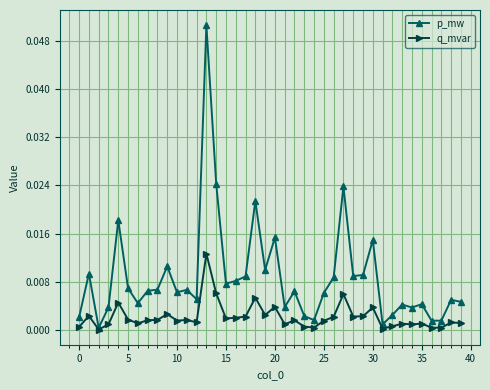

Which series has the widest spread of values?

p_mw